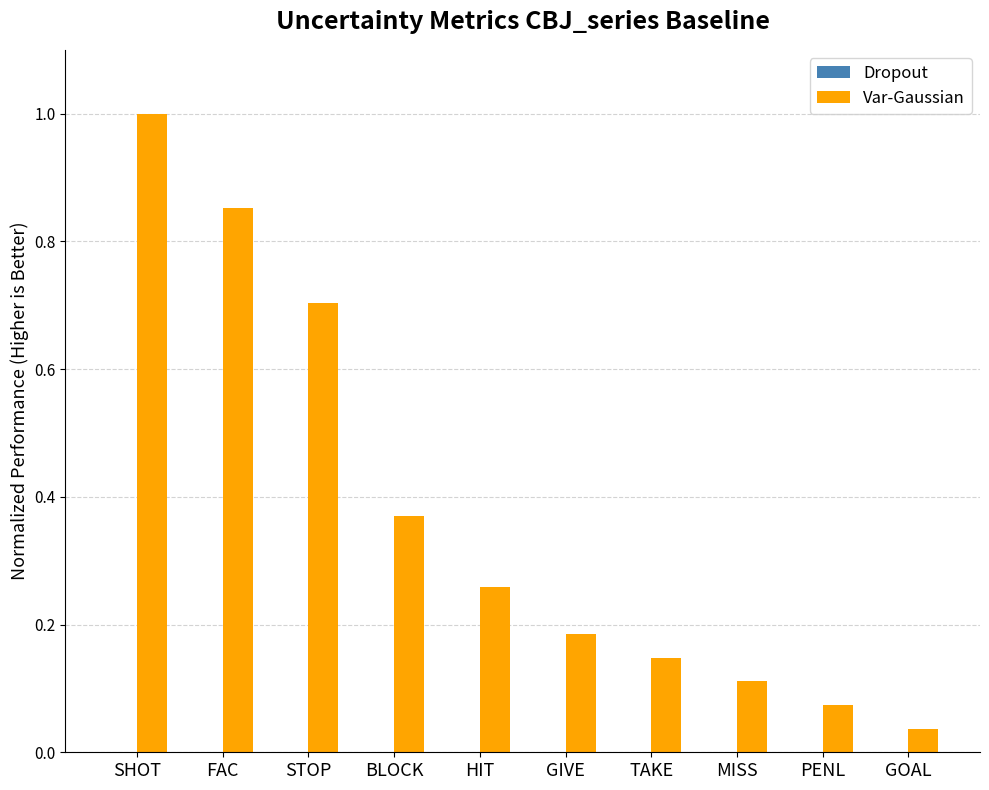

Are the bars horizontal?

No